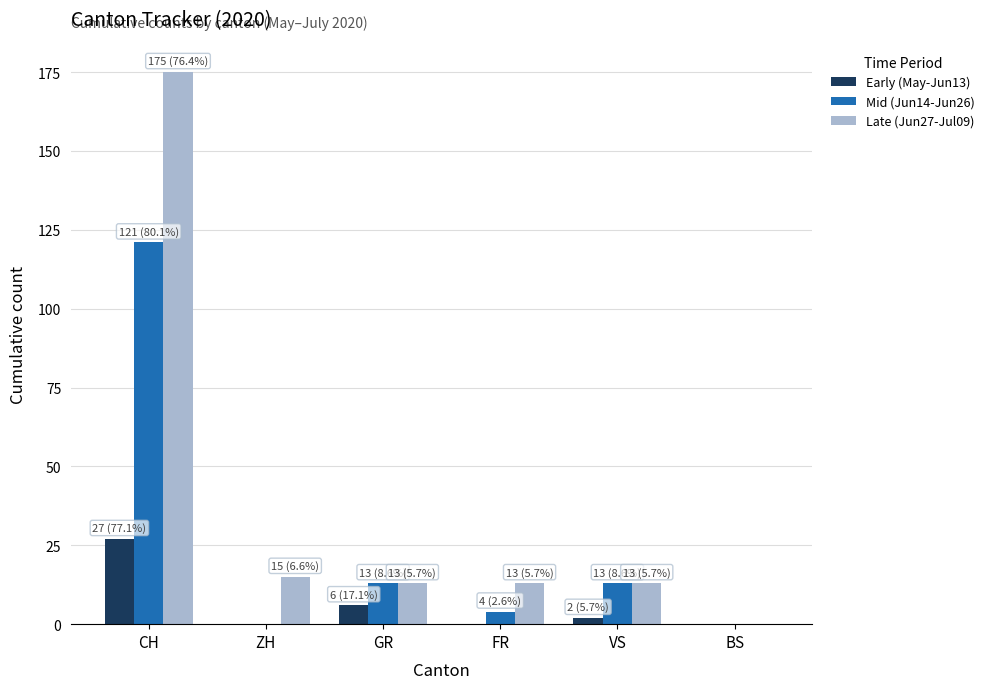

The value of Early (May-Jun13) at BS is 0. True or false?

True